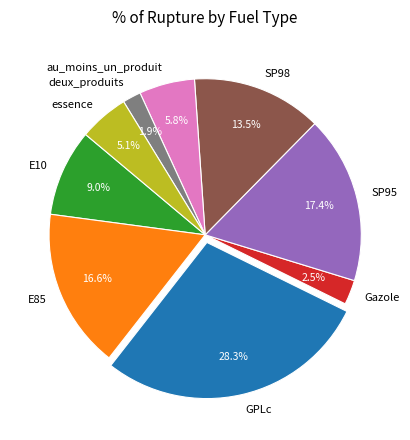

What percentage do Gazole and SP95 together represent?

19.9%